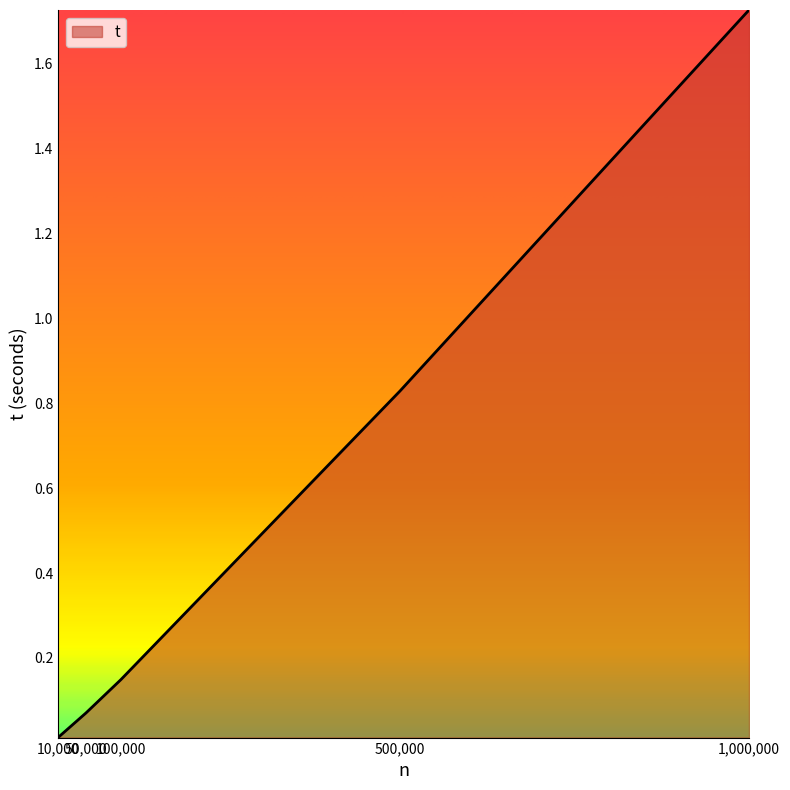

Rank the categories by value from highest to lowest.

1,000,000, 500,000, 100,000, 50,000, 10,000